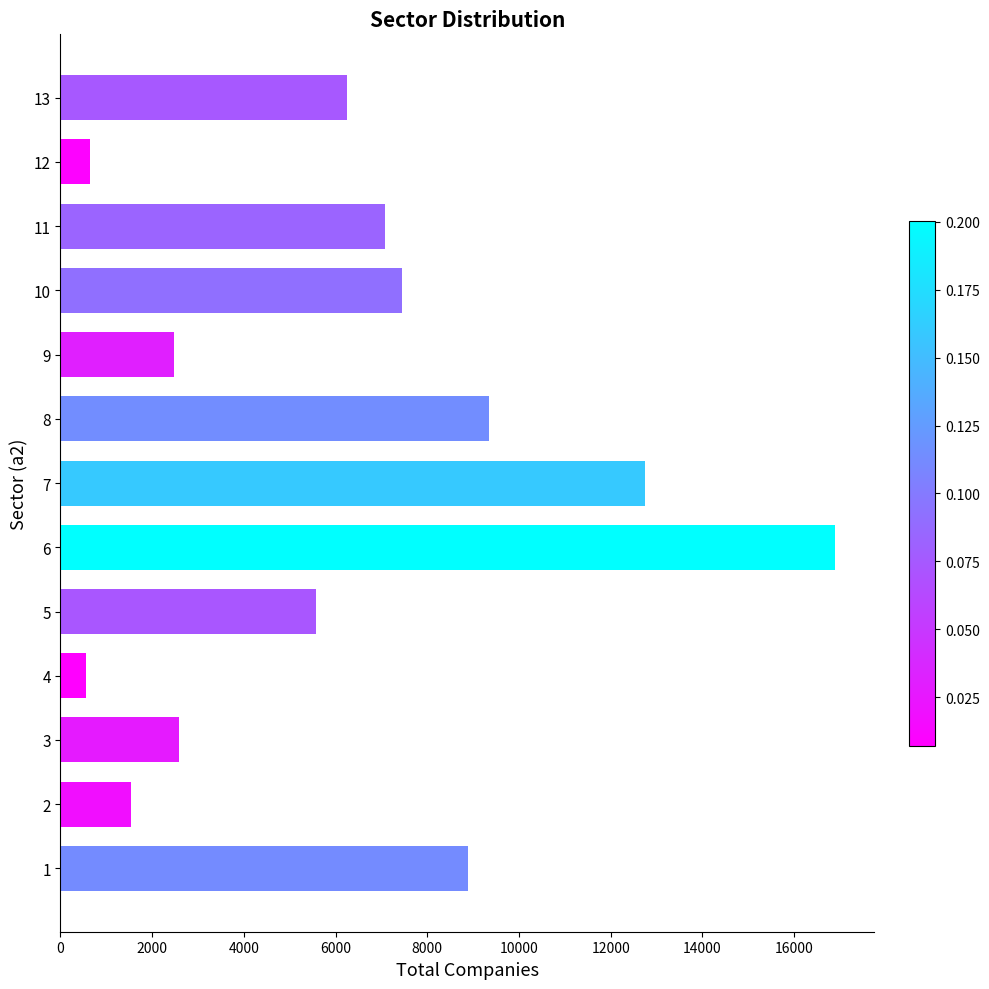

What is the maximum value shown in the chart?

16903.0